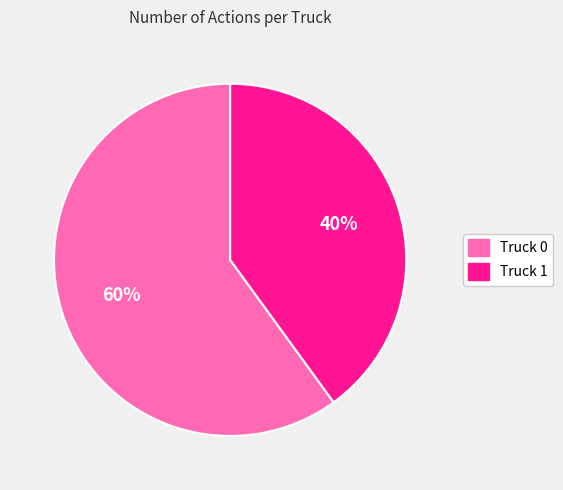

True or false: Truck 1 accounts for 31% of the total.

False